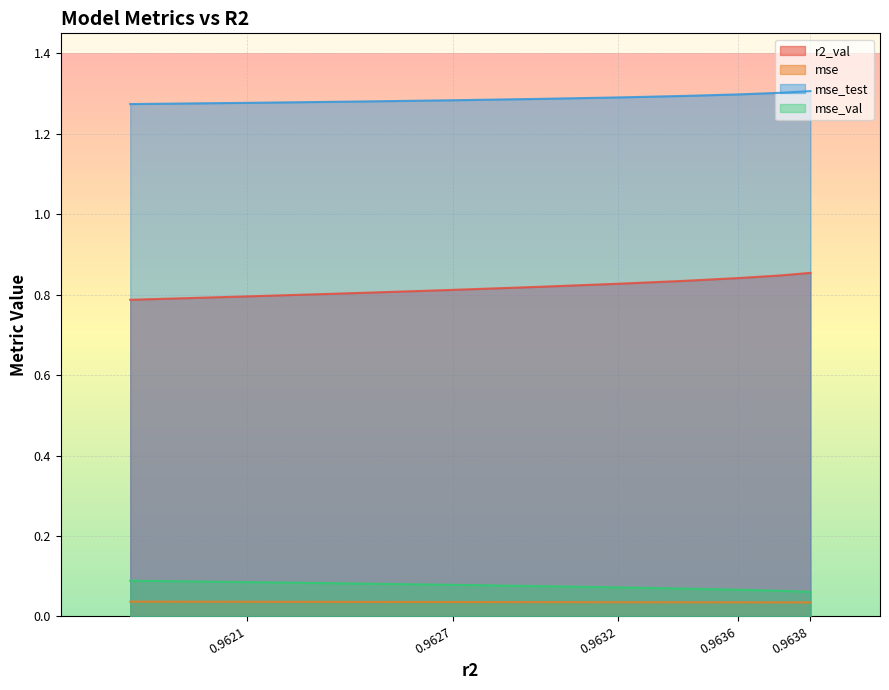

True or false: mse_val has more than 2 points higher than both neighbors.

False